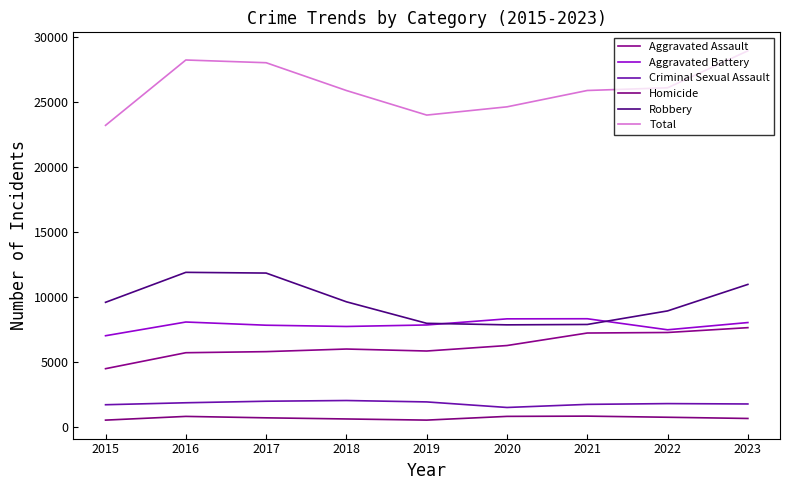

Does the chart have visible grid lines?

No